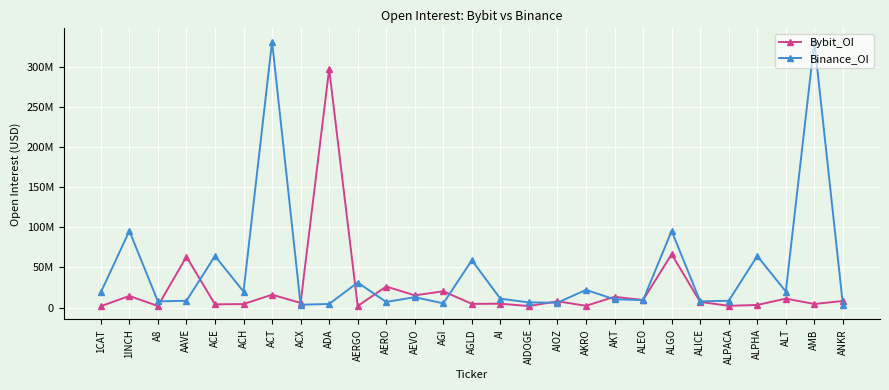

Between 1CAT and AEVO, which series saw the biggest shift?

Bybit_OI